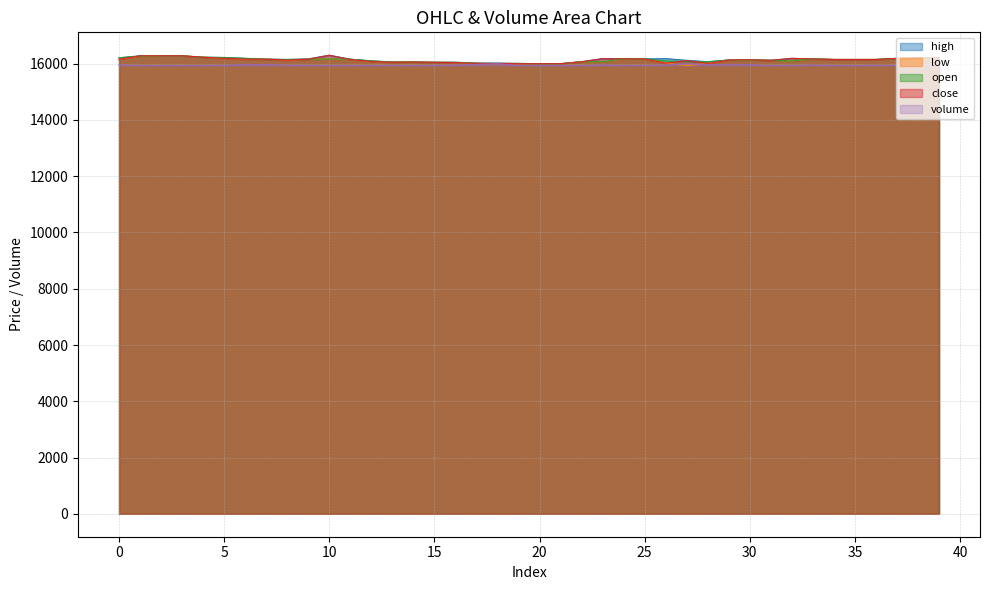

True or false: close has a value of 16190 at 32.

True